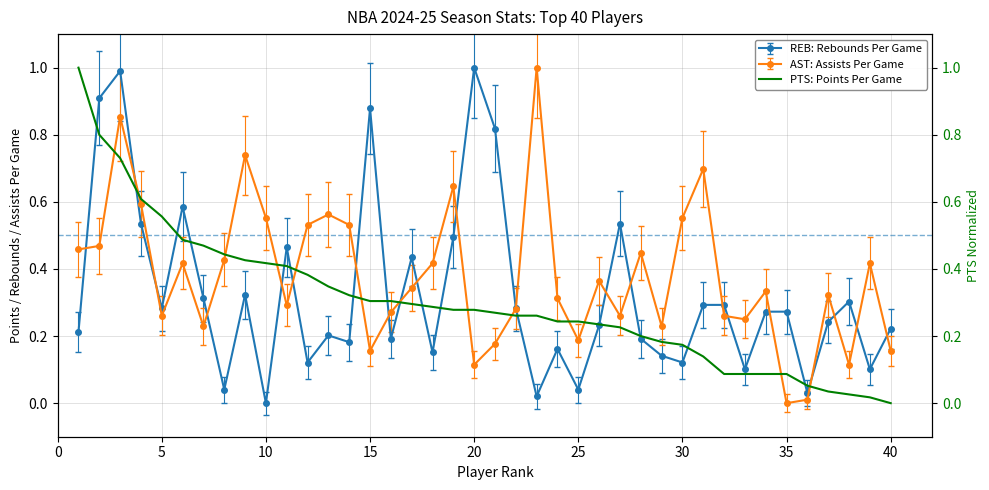

What is the maximum value for REB: Rebounds Per Game?

1.0